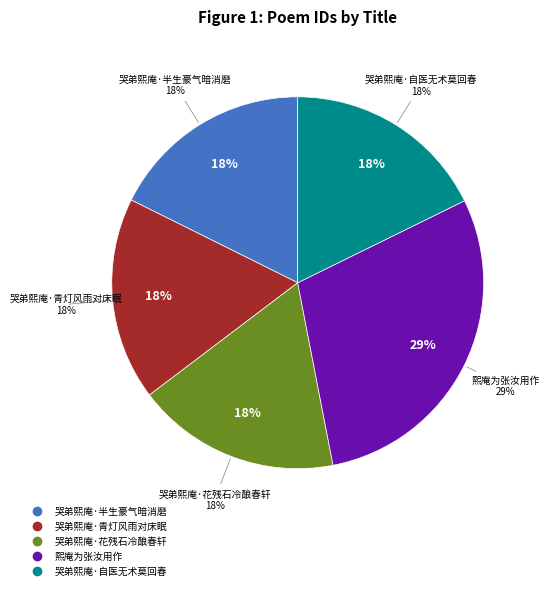

To the nearest percent, what percentage of the pie is 哭弟熙庵·青灯风雨对床眠?

18%